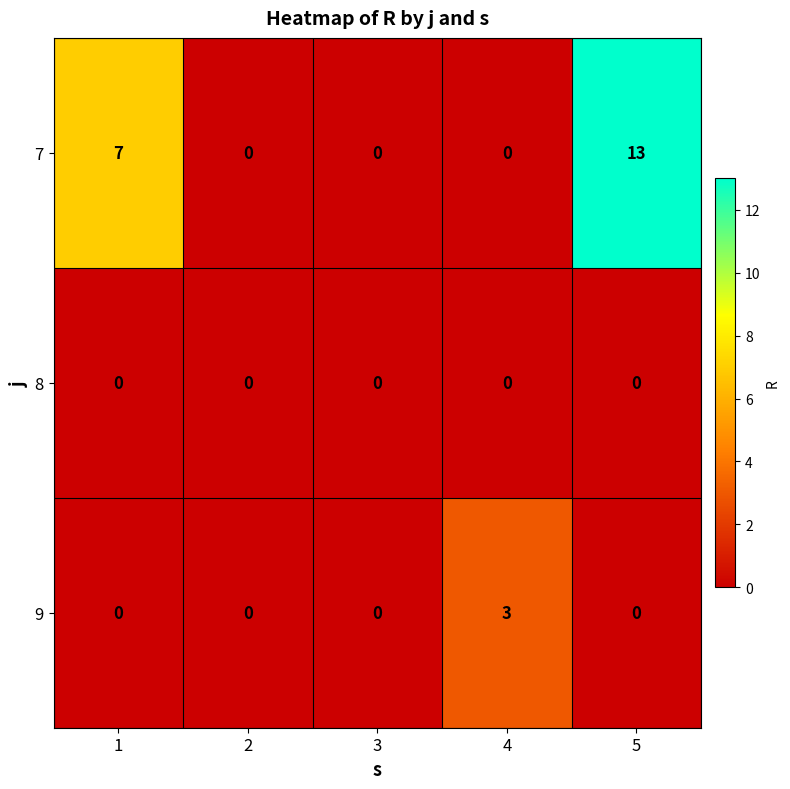

Between 2 and 5, which series saw the biggest shift?

7